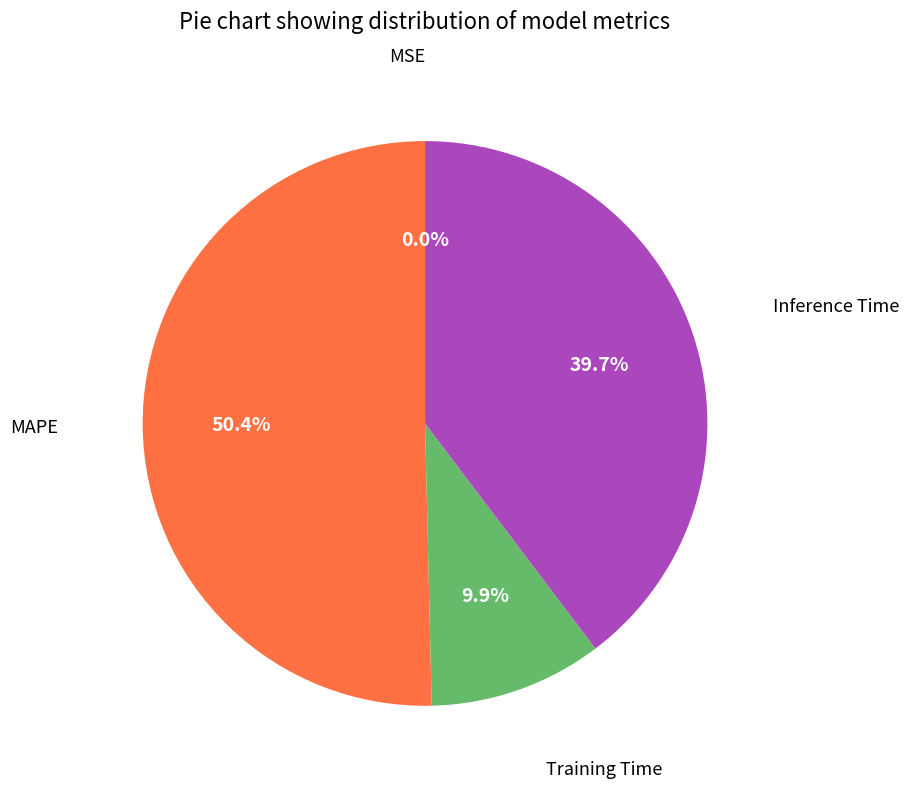

Does any single category account for the majority?

Yes